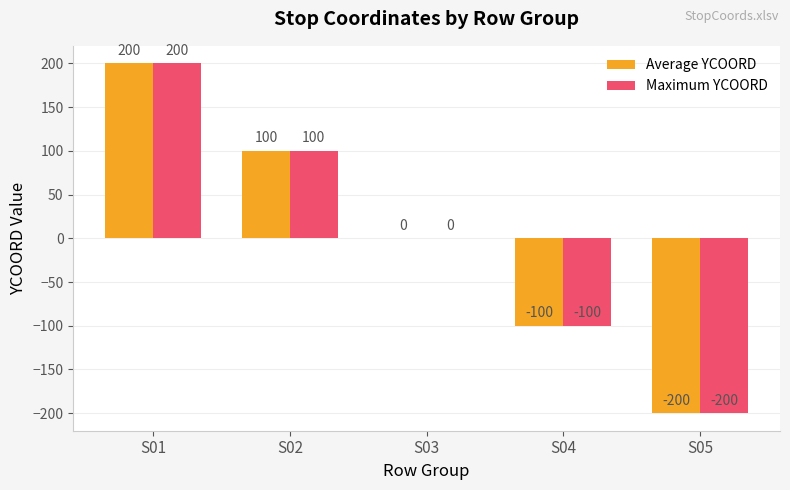

Count the number of data series in this chart.

2